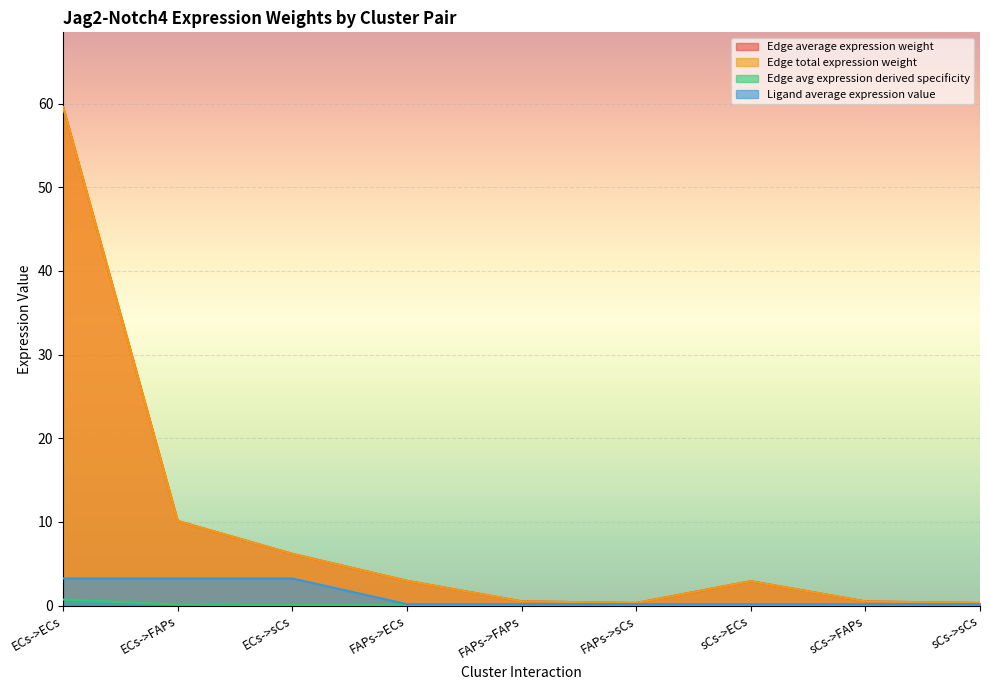

What is the difference between the Edge total expression weight values at FAPs->FAPs and sCs->sCs?

0.2